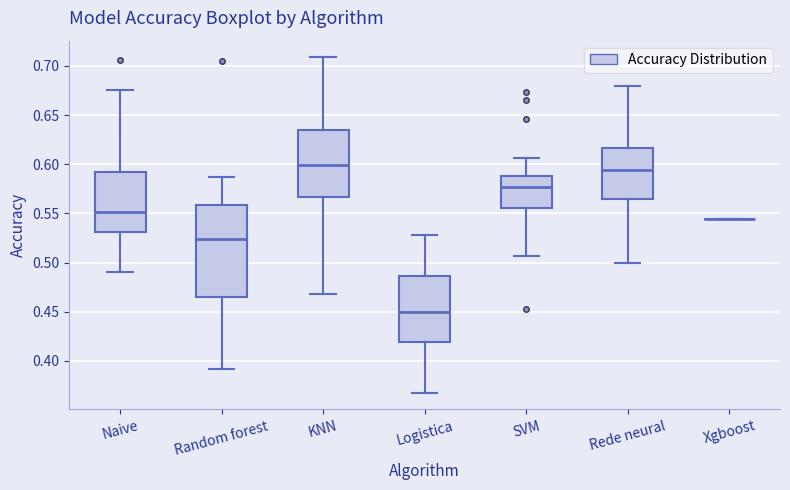

Reading left to right, read every box against the y-axis: the position of its median line, the range the box covers, and the ends of its whiskers. The values are not printed on the chart, so give them approximately, as read against the axis.

Naive: median 0.550, box 0.530 to 0.590, whiskers 0.490 to 0.675
Random forest: median 0.525, box 0.465 to 0.560, whiskers 0.390 to 0.585
KNN: median 0.600, box 0.565 to 0.635, whiskers 0.470 to 0.710
Logistica: median 0.450, box 0.420 to 0.485, whiskers 0.370 to 0.530
SVM: median 0.575, box 0.555 to 0.590, whiskers 0.505 to 0.605
Rede neural: median 0.595, box 0.565 to 0.615, whiskers 0.500 to 0.680
Xgboost: box collapsed to a line at 0.545, whiskers 0.545 to 0.545